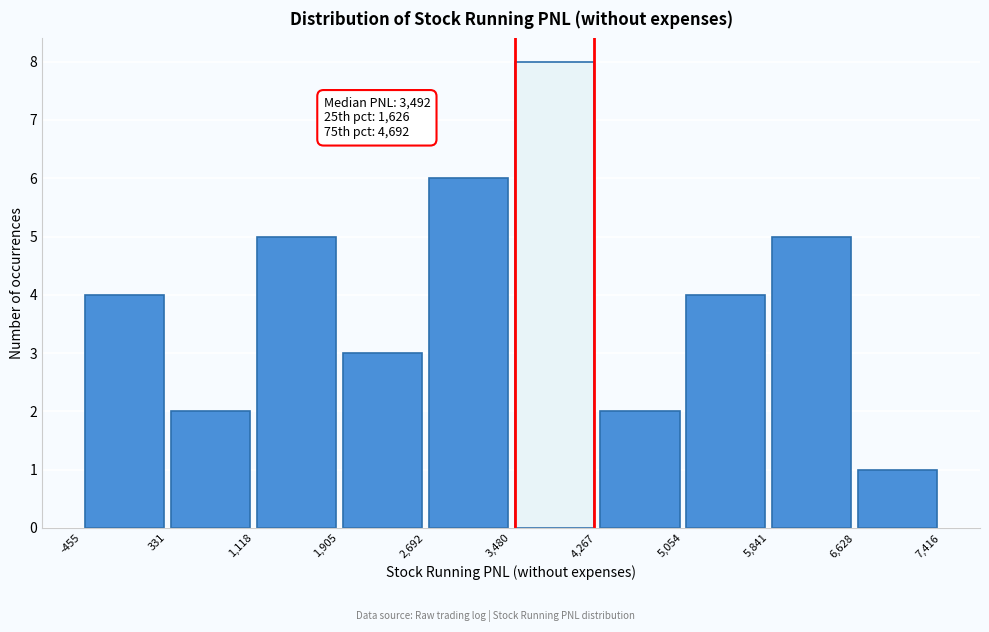

Over which range of the x-axis is the bar tallest?

3,480 to 4,267